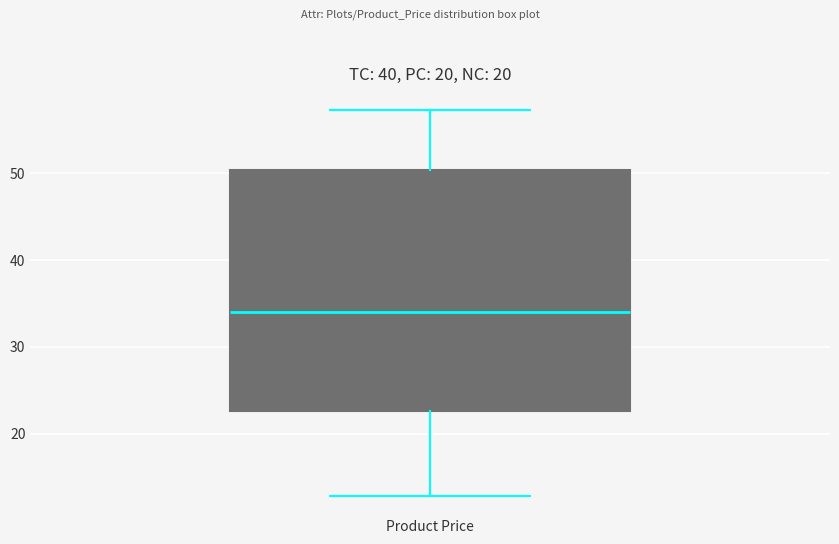

Where is the lower edge of the box for Product Price on the y-axis? The values are not printed on the chart, so give them approximately, as read against the axis.

23